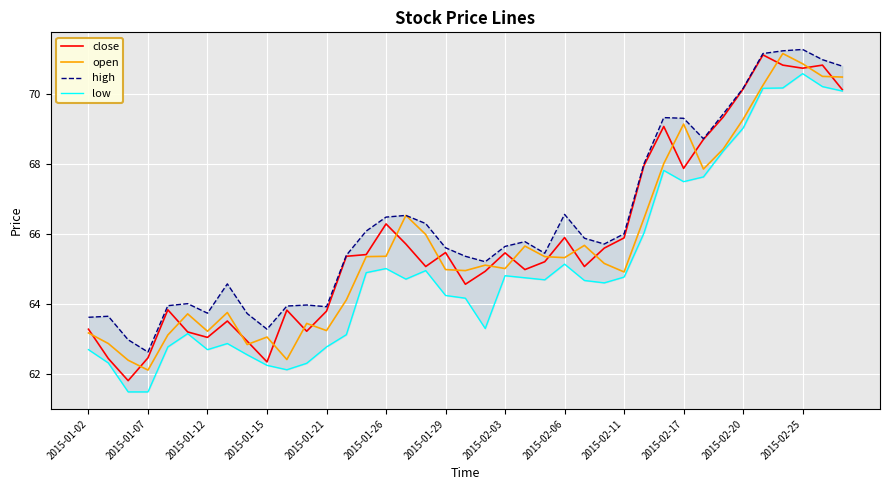

What is the difference between the maximum and minimum values in the open series?

9.0